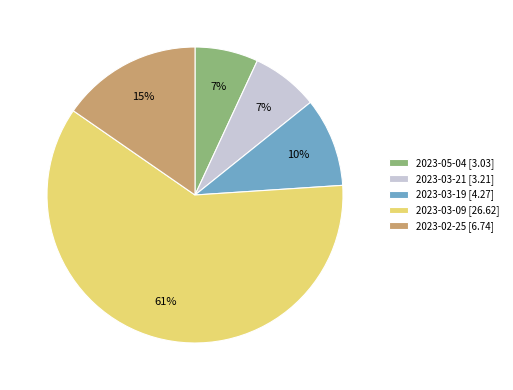

To the nearest percent, what percentage of the pie is 2023-03-09?

61%